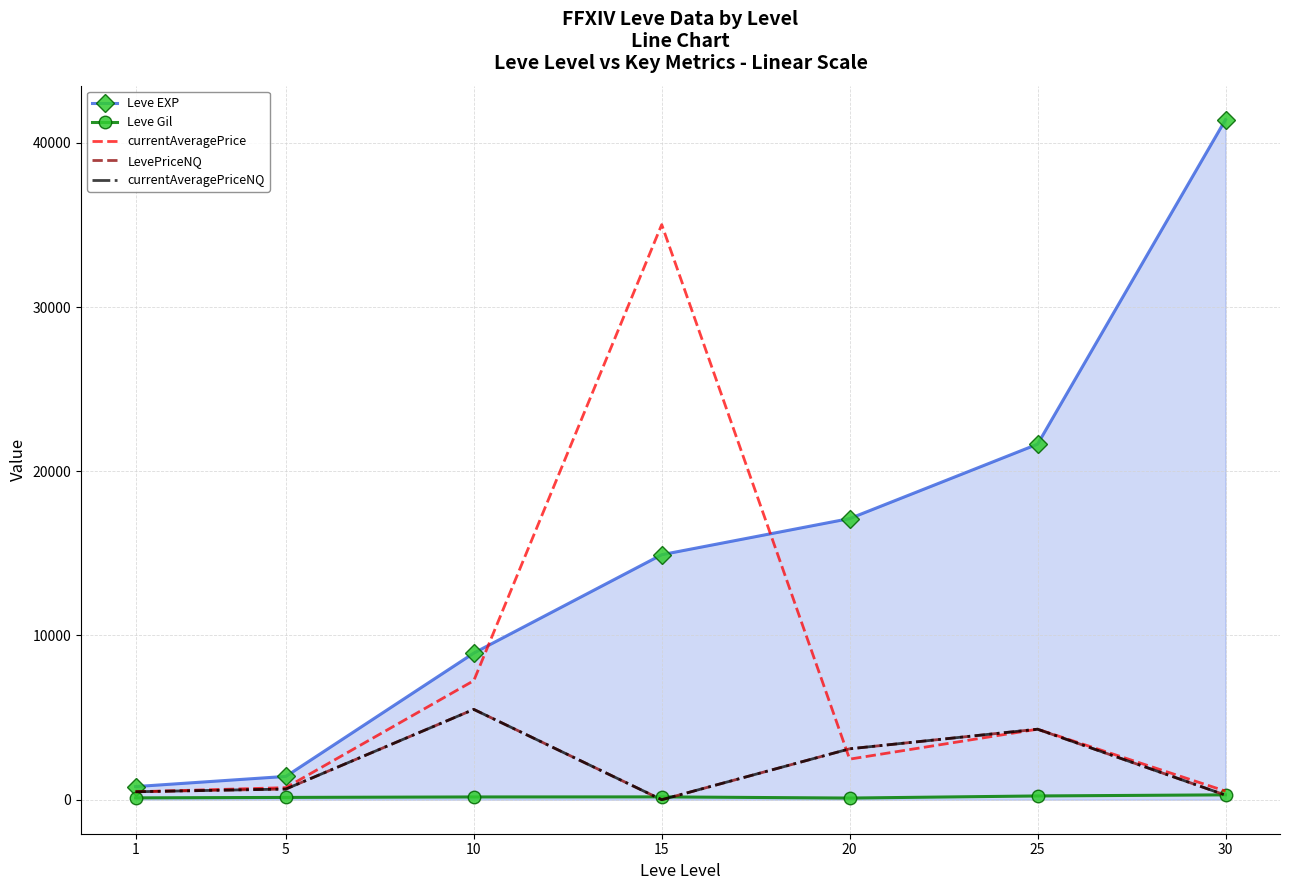

What are all the series names shown in the legend?

Leve EXP, Leve Gil, currentAveragePrice, LevePriceNQ, currentAveragePriceNQ